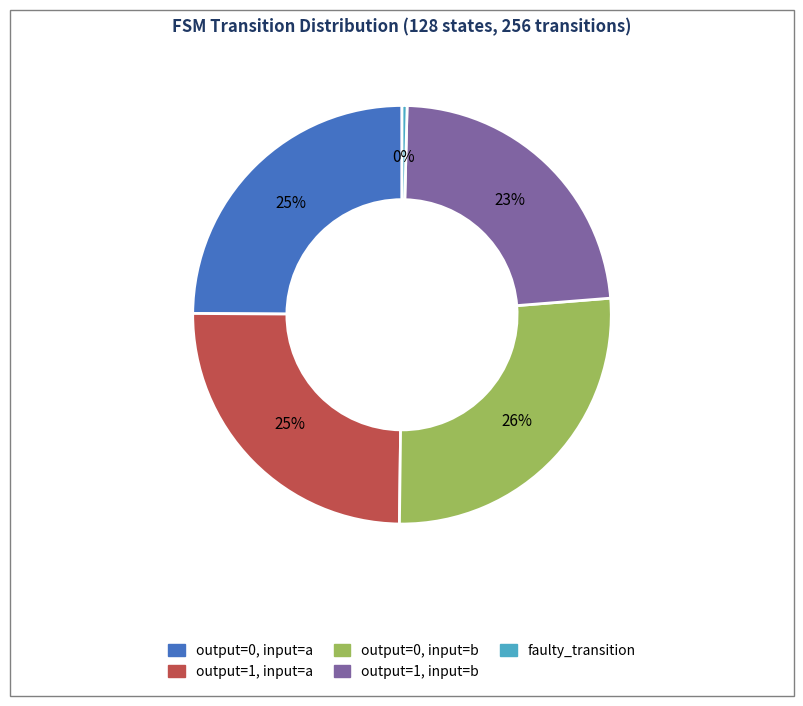

Which slice is the largest?

output=0, input=b